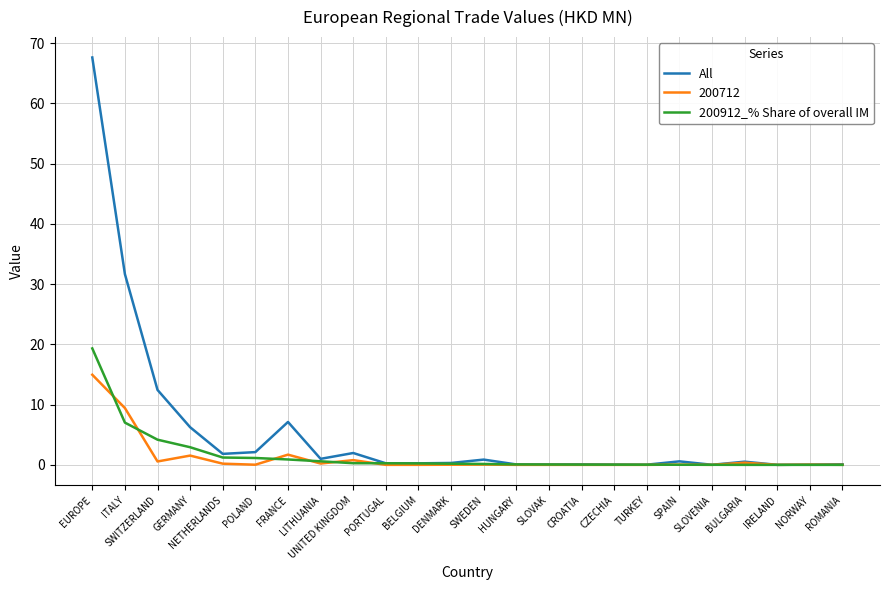

Rank the series by their maximum value, from lowest to highest.

200712, 200912_% Share of overall IM, All